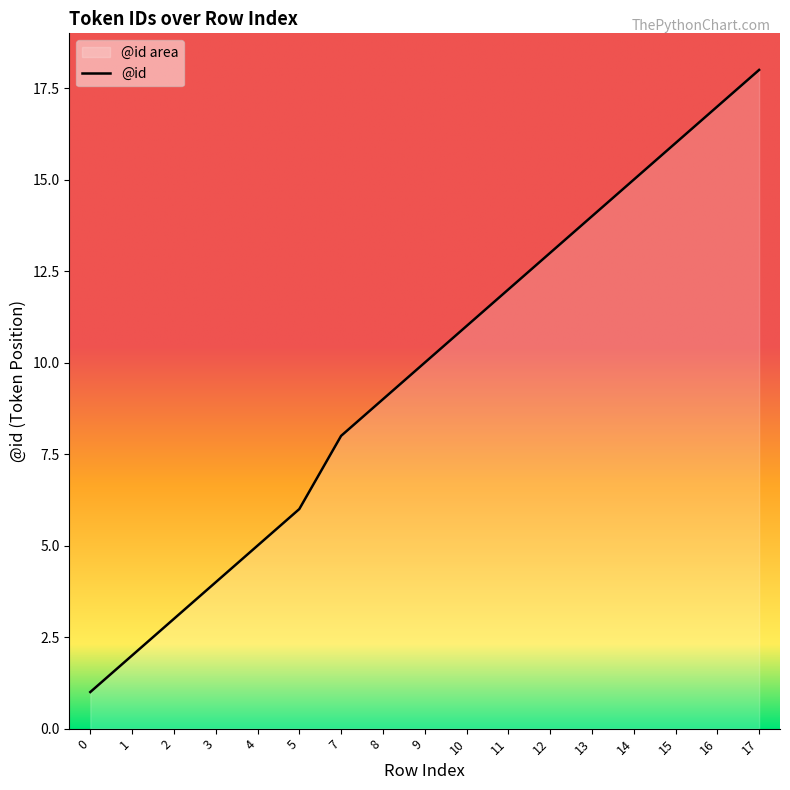

Which has a higher value, 12 or 13?

13